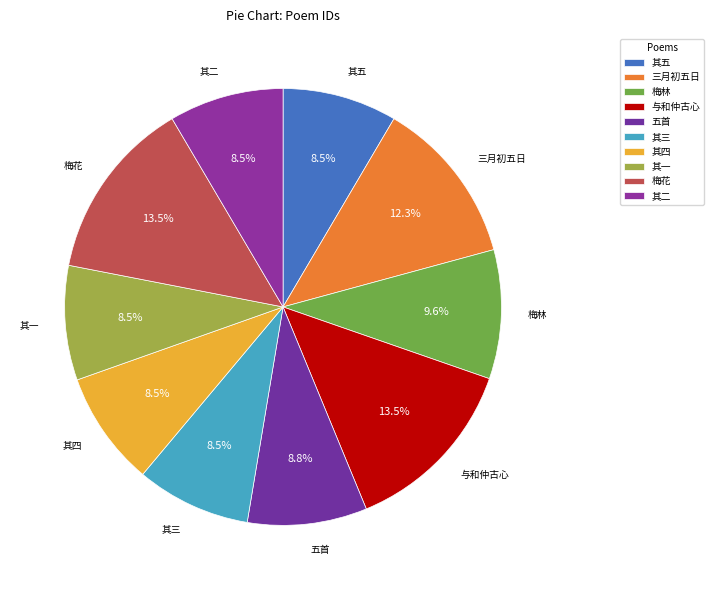

Do 其五 and 其四 together represent more than half of the pie?

No